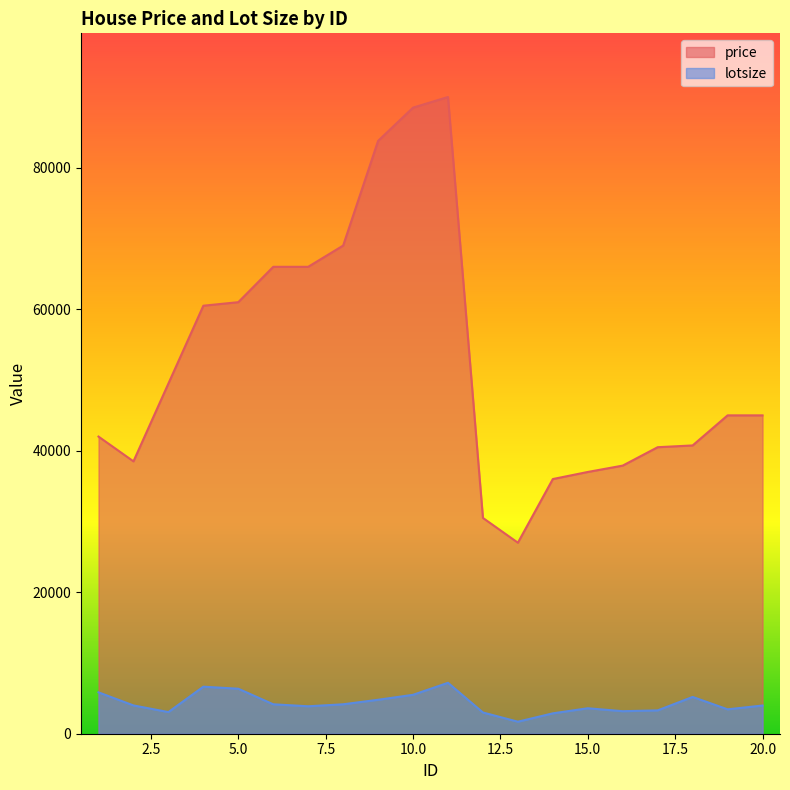

True or false: price has a value of 151817 at 10.0.

False